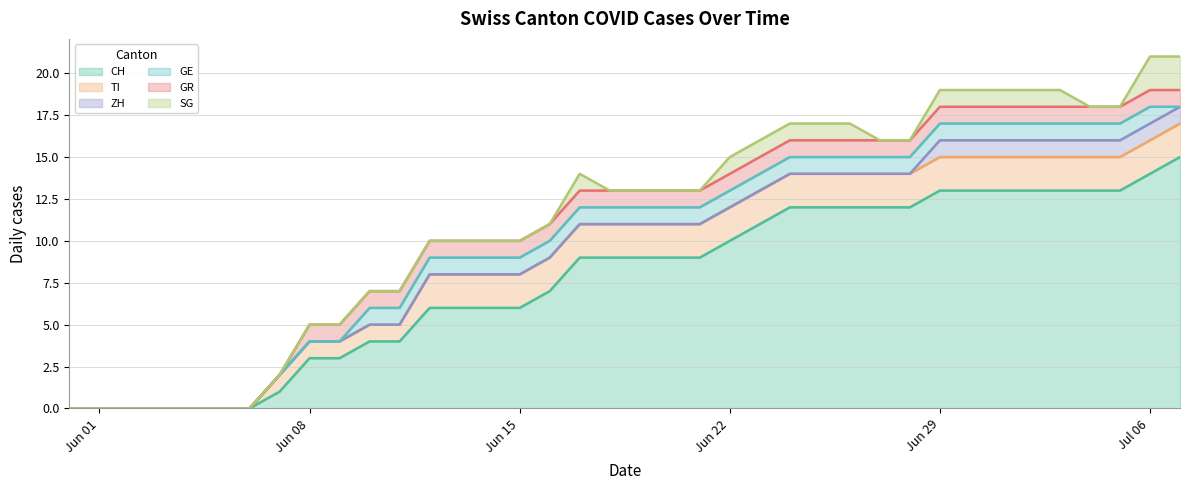

What is the label of the 5th point from the right?

2020-07-03